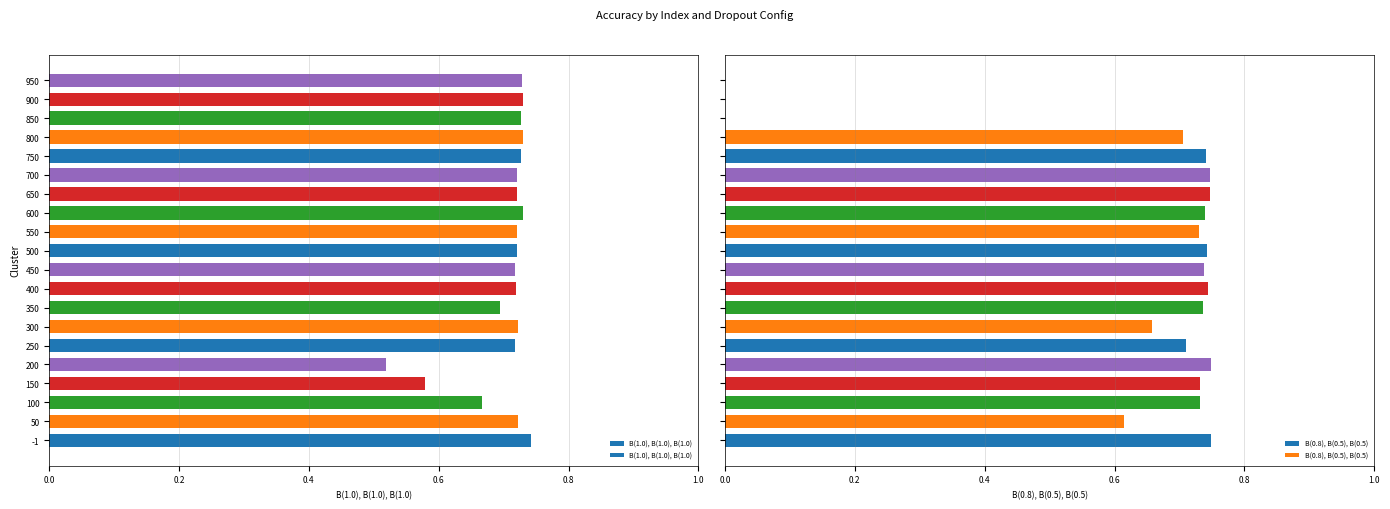

What is the sum of all B(0.8), B(0.5), B(0.5) values?

12.3